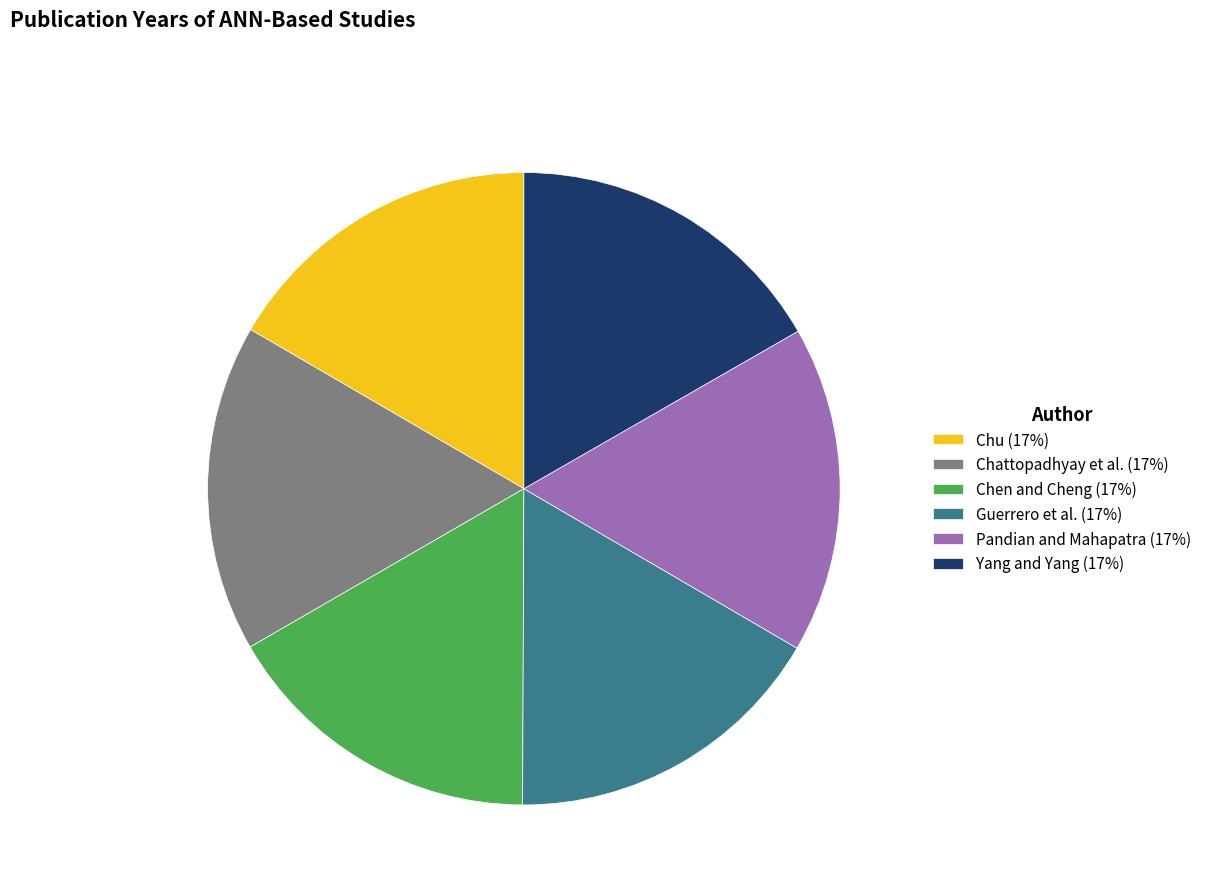

How many slices are in this pie chart?

6